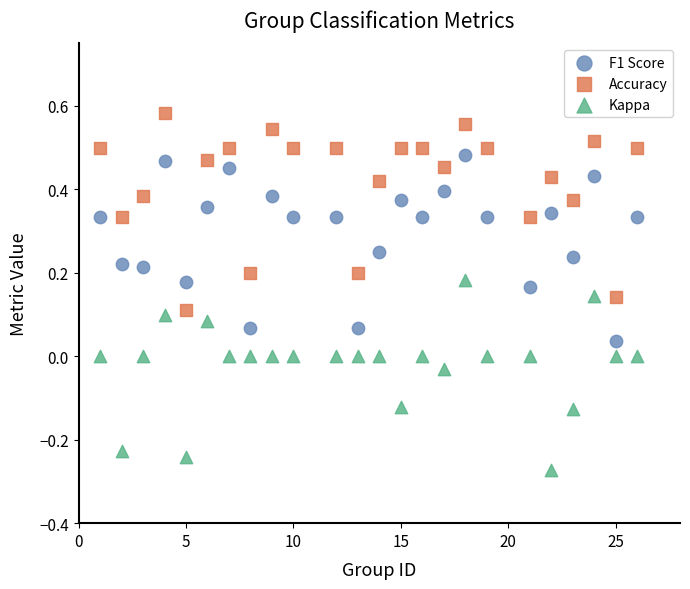

Which series reaches the maximum Y coordinate?

Accuracy